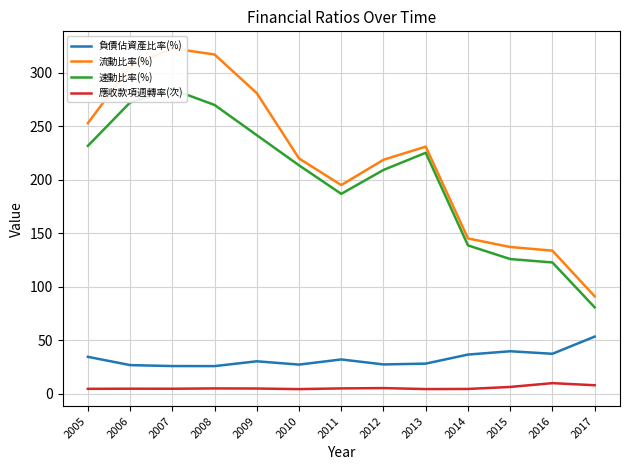

Is it true that 應收款項週轉率(次) equals 4.2 at 2013?

True